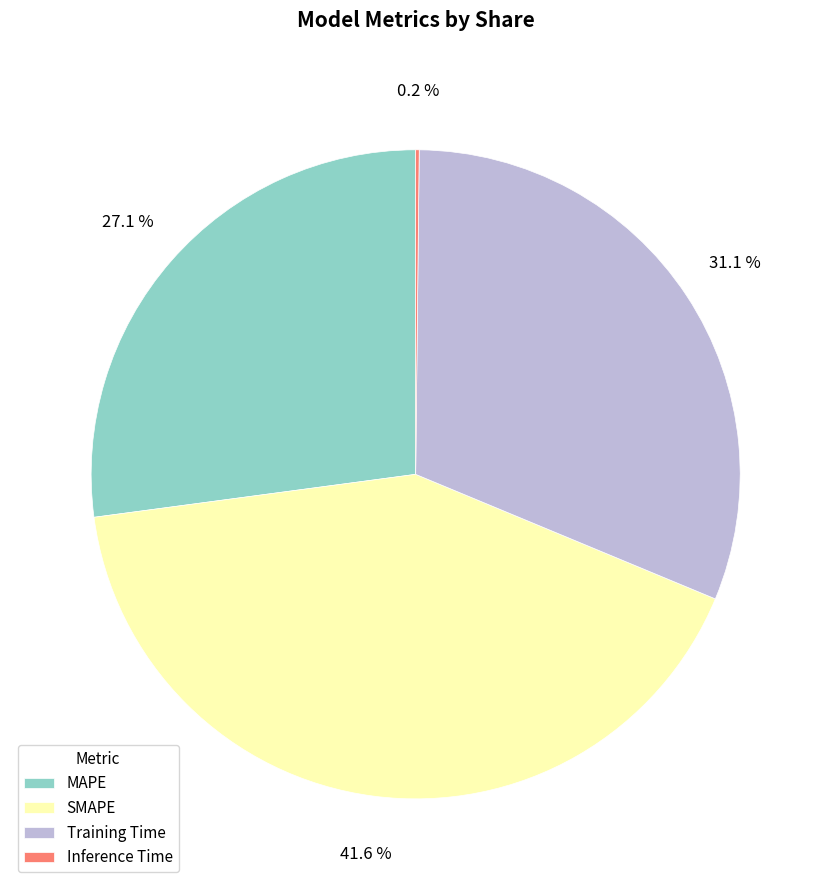

Between Training Time and MAPE, which is larger?

Training Time